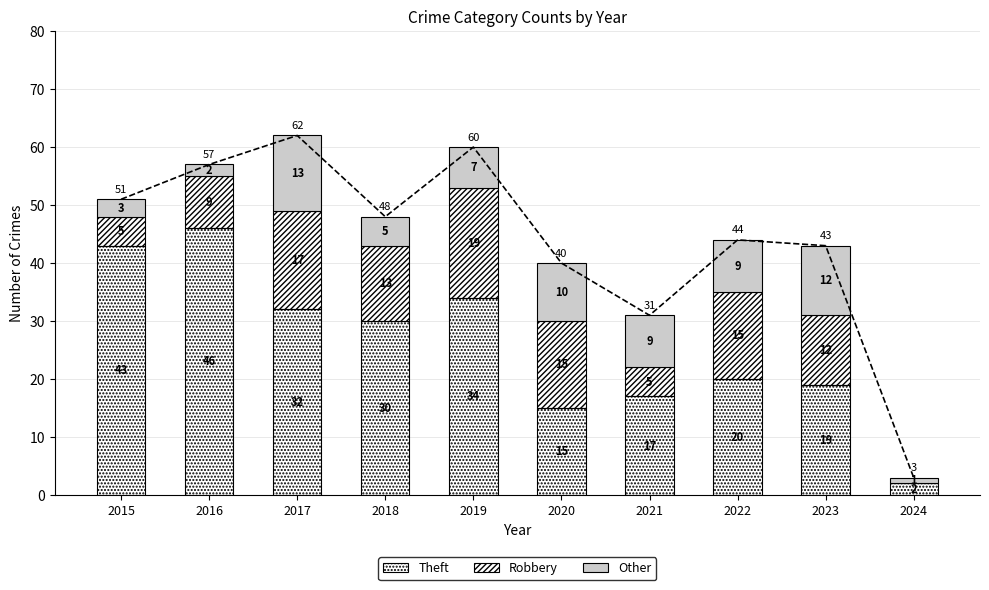

Where does the Other series first go above 9?

2017